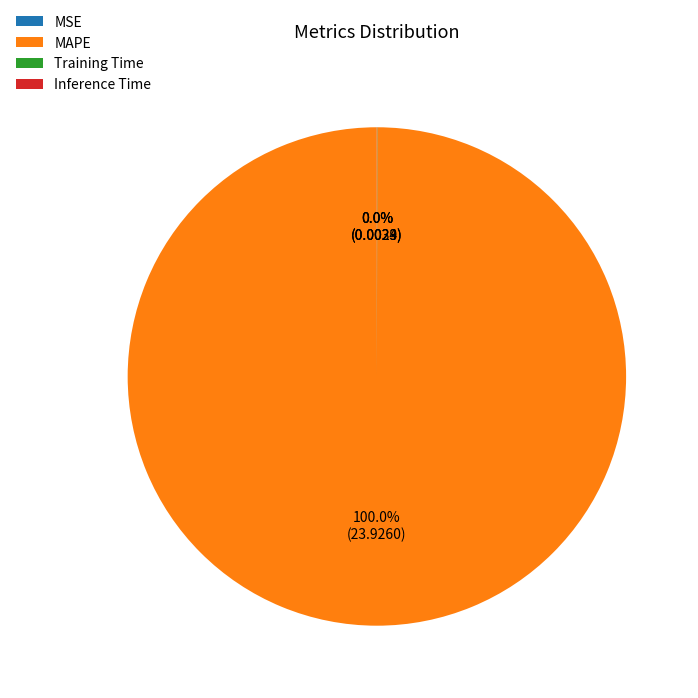

What is the largest slice in the pie chart?

MAPE